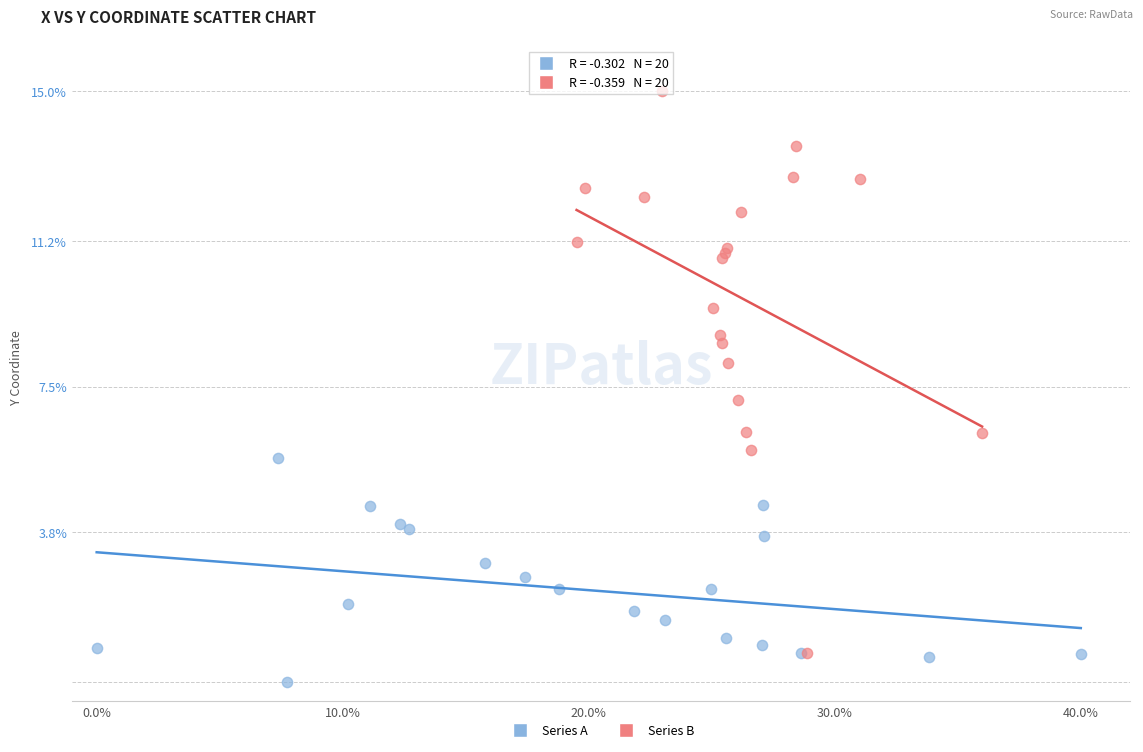

Which series contains the highest Y value?

Series B